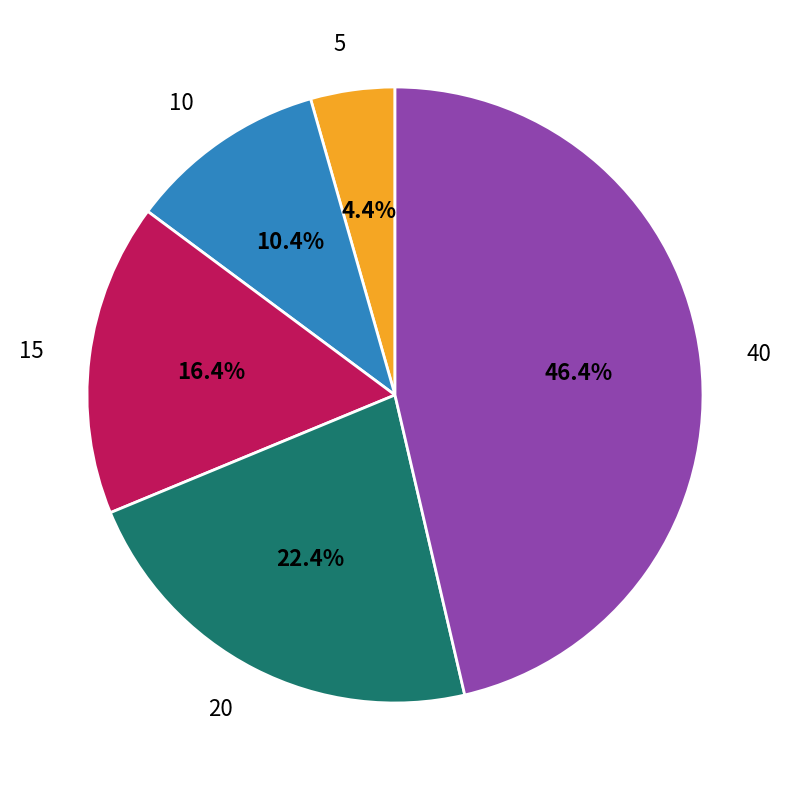

True or false: 20 accounts for 22% of the total.

True